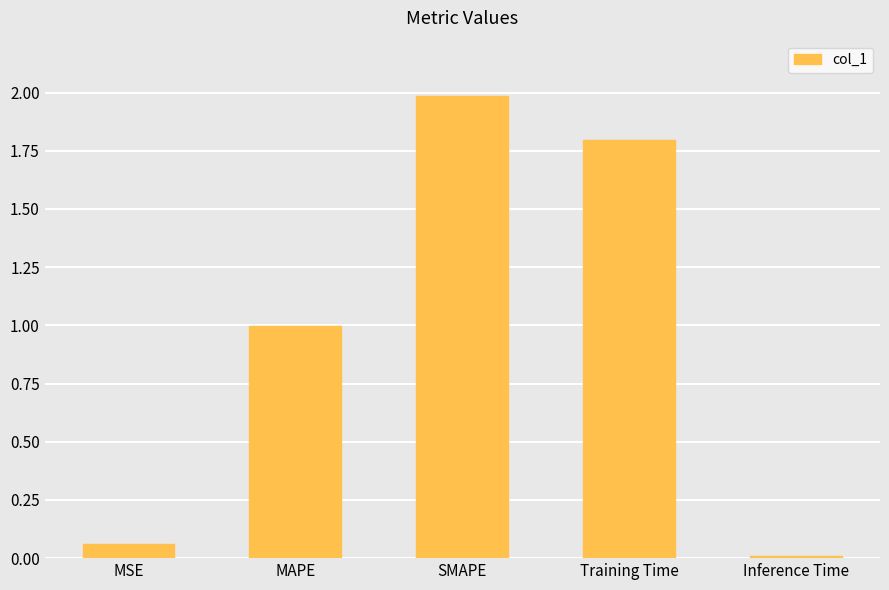

What is the maximum value shown in the chart?

2.0